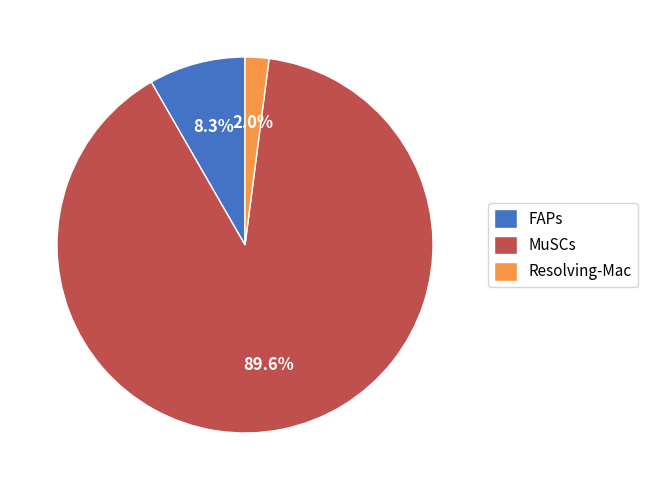

Combined, do MuSCs and FAPs account for over 50%?

Yes